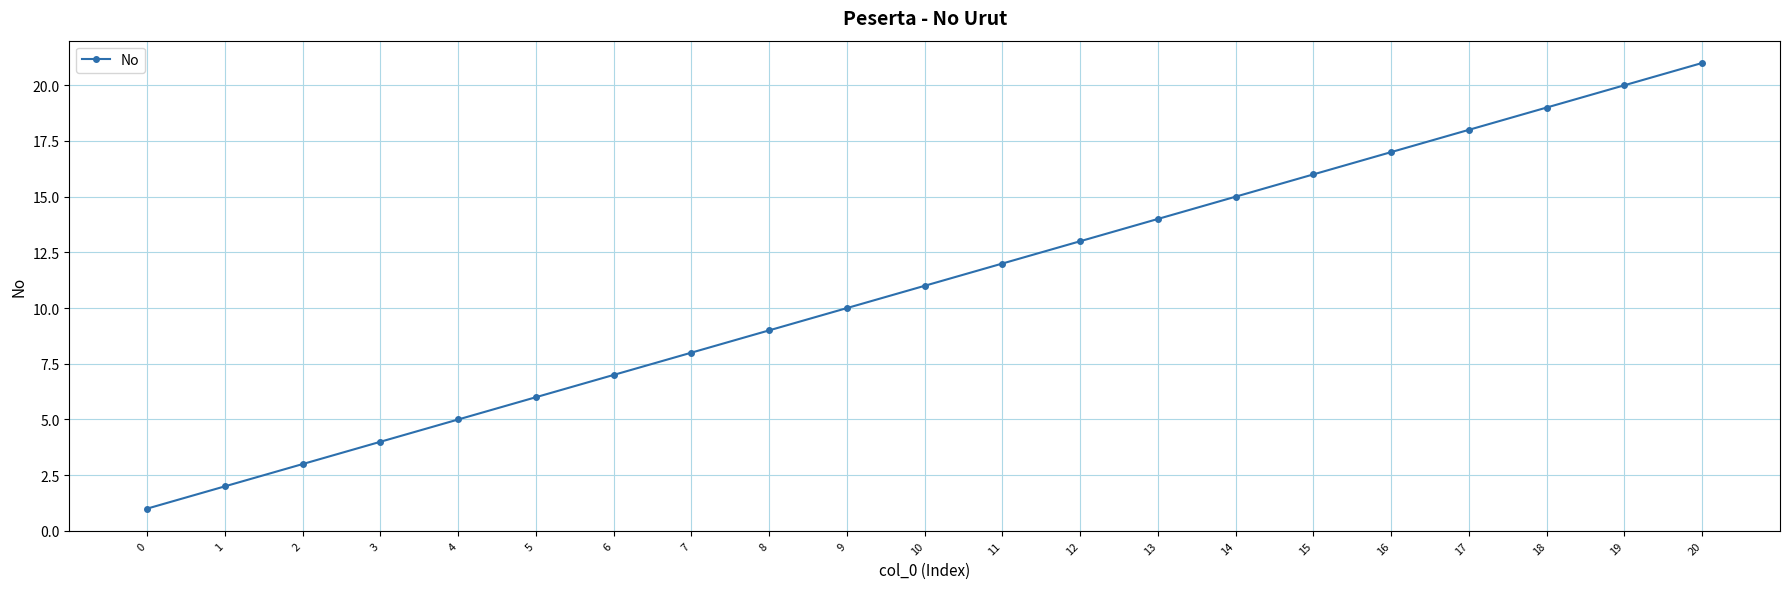

List the labels in order of value, smallest first.

0, 1, 2, 3, 4, 5, 6, 7, 8, 9, 10, 11, 12, 13, 14, 15, 16, 17, 18, 19, 20